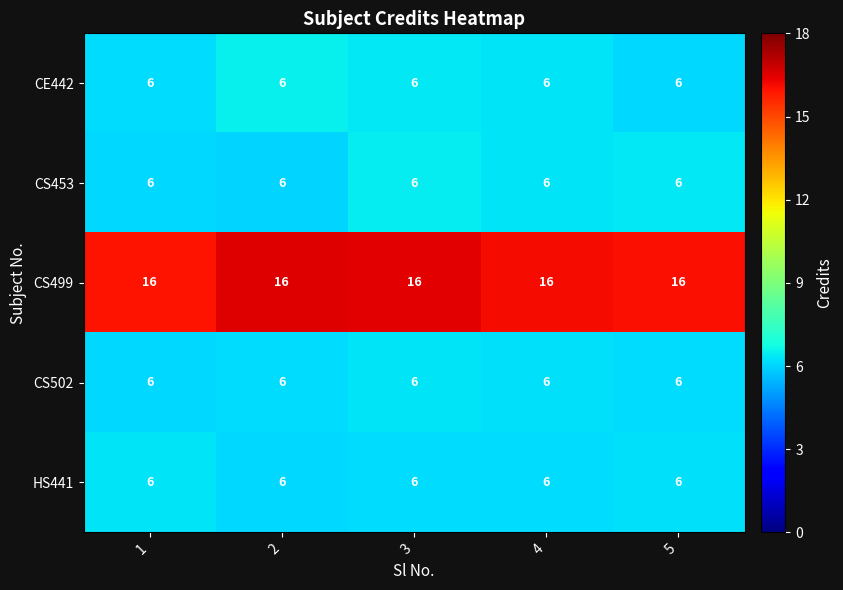

Count the number of data series in this chart.

5